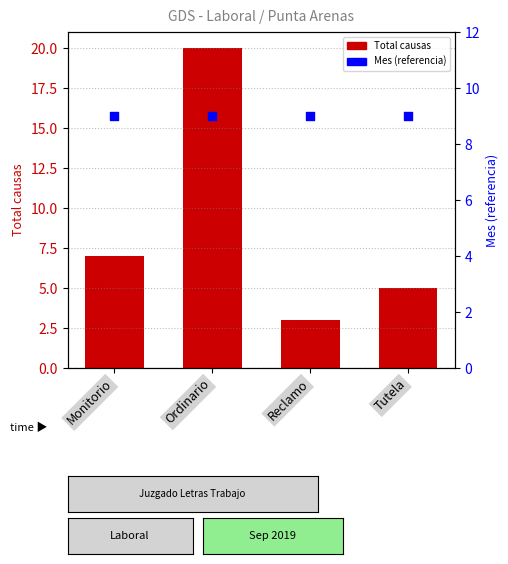

At how many categories does at least one series exceed 5?

4